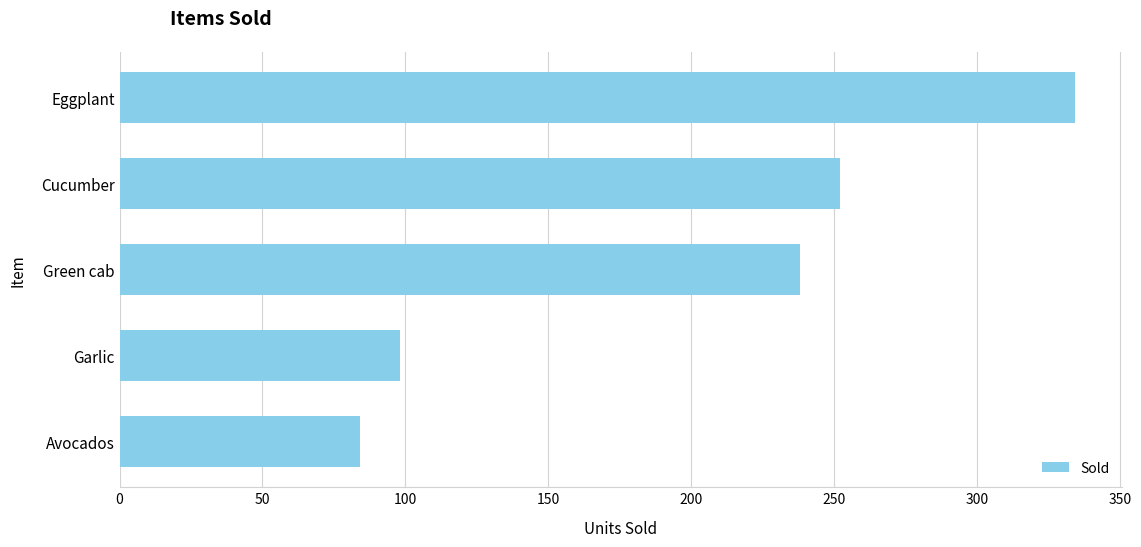

What is the difference between the maximum and minimum values?

250